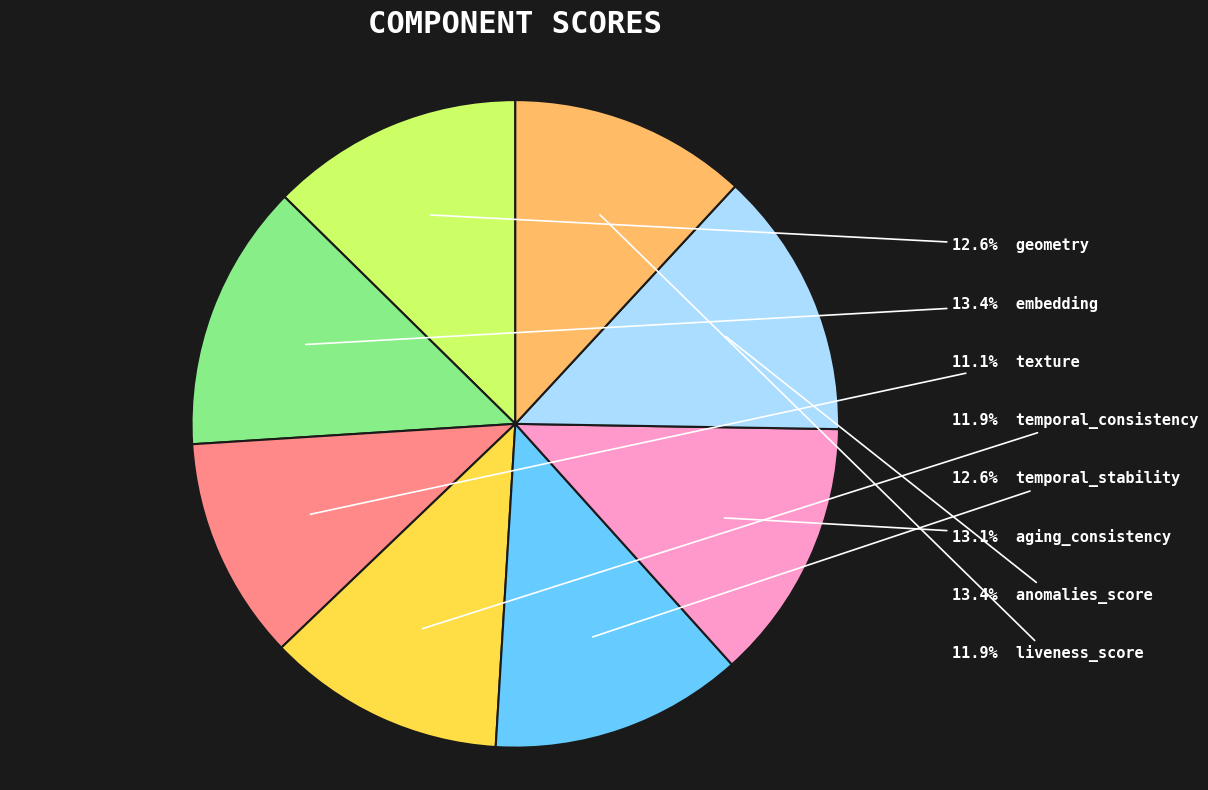

Is there any slice that represents more than half of the pie?

No